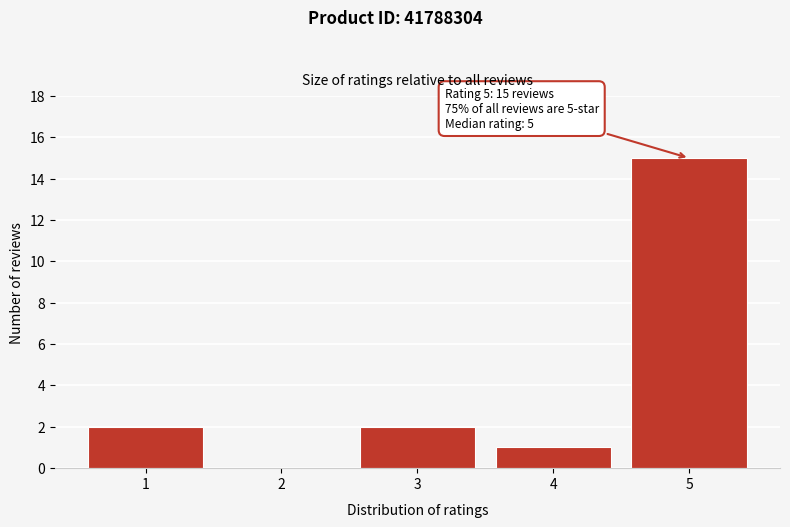

Which range on the x-axis has the tallest bar?

4.5 to 5.5